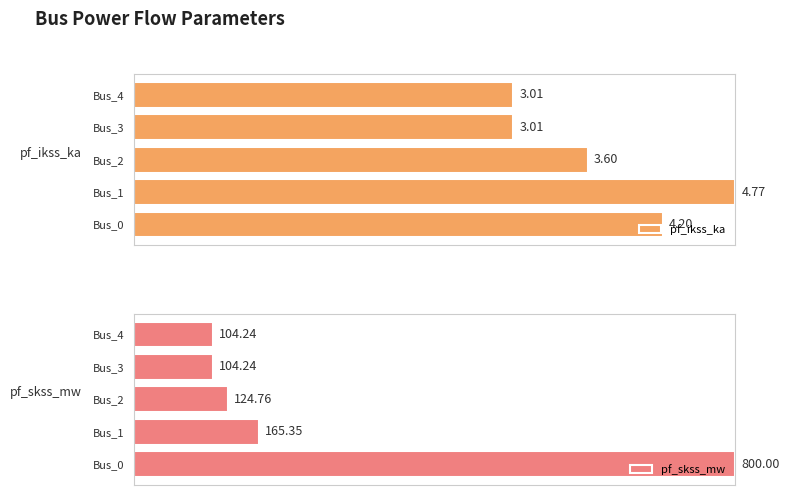

Is it true that pf_ikss_ka equals 0.5 at Bus_1?

False